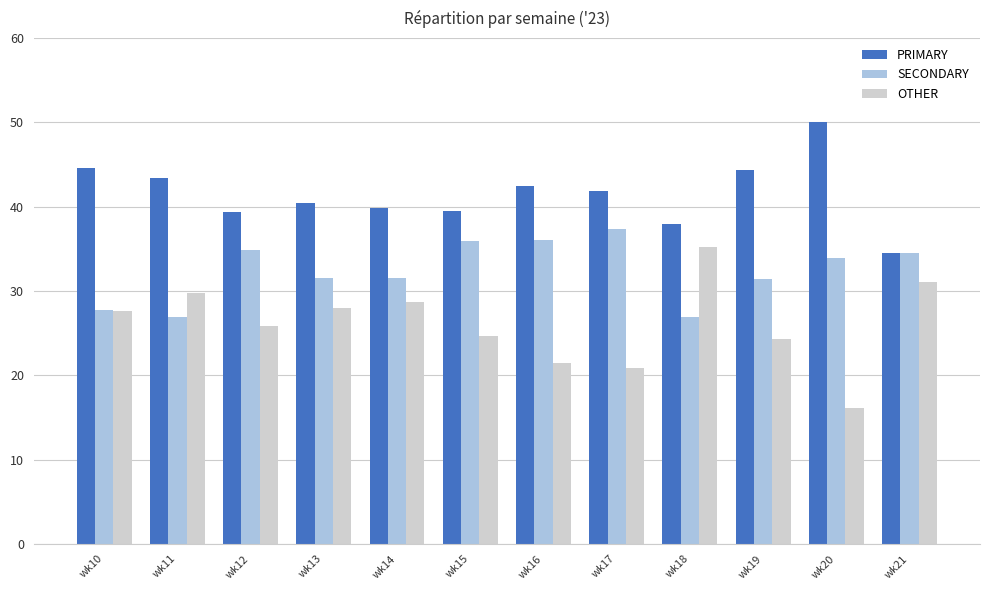

Which series has the largest range (max minus min)?

OTHER